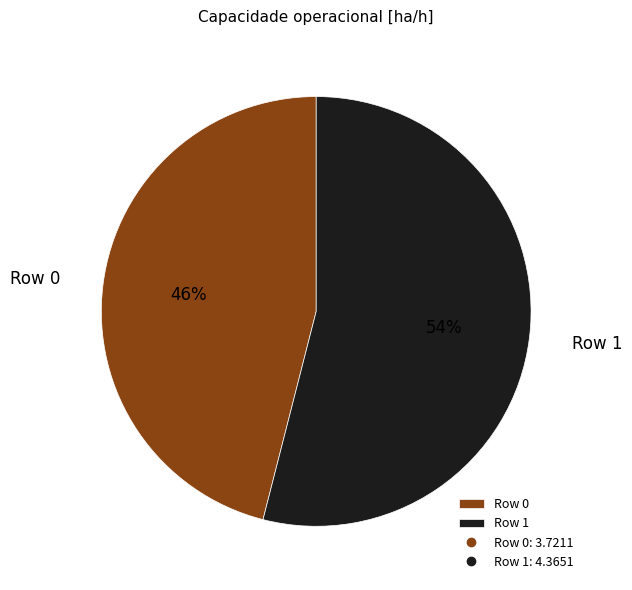

To the nearest percent, what is the average slice percentage?

50%